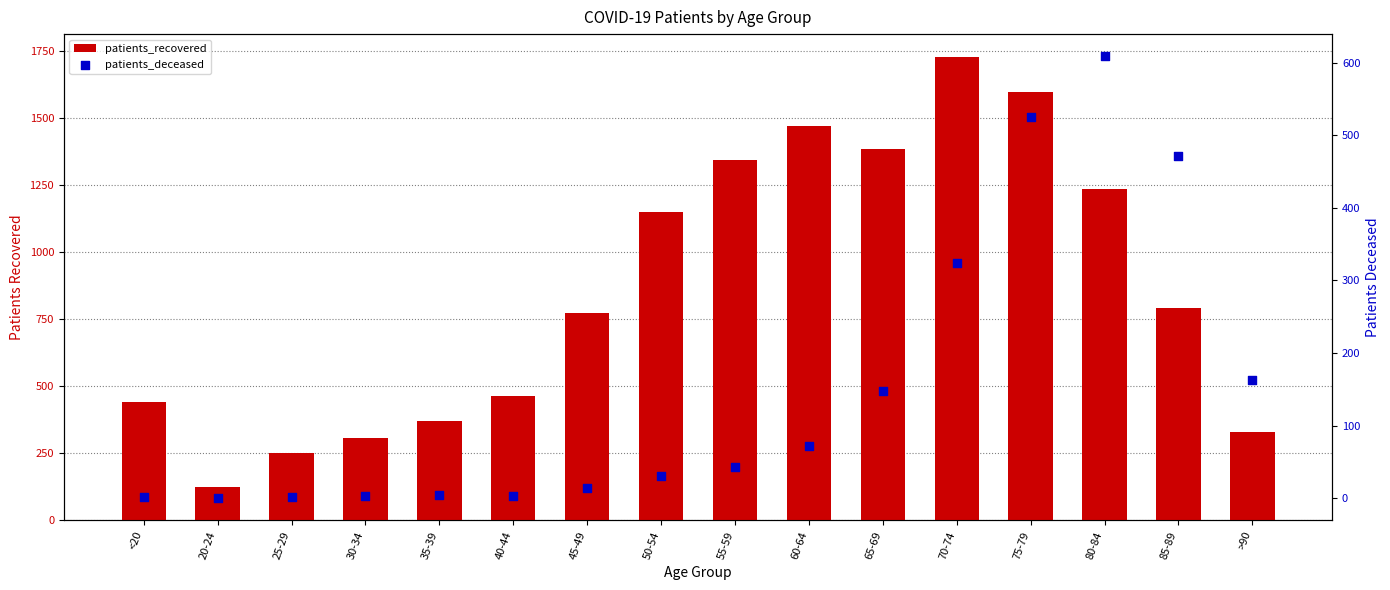

Which series has the largest total across all categories?

patients_recovered